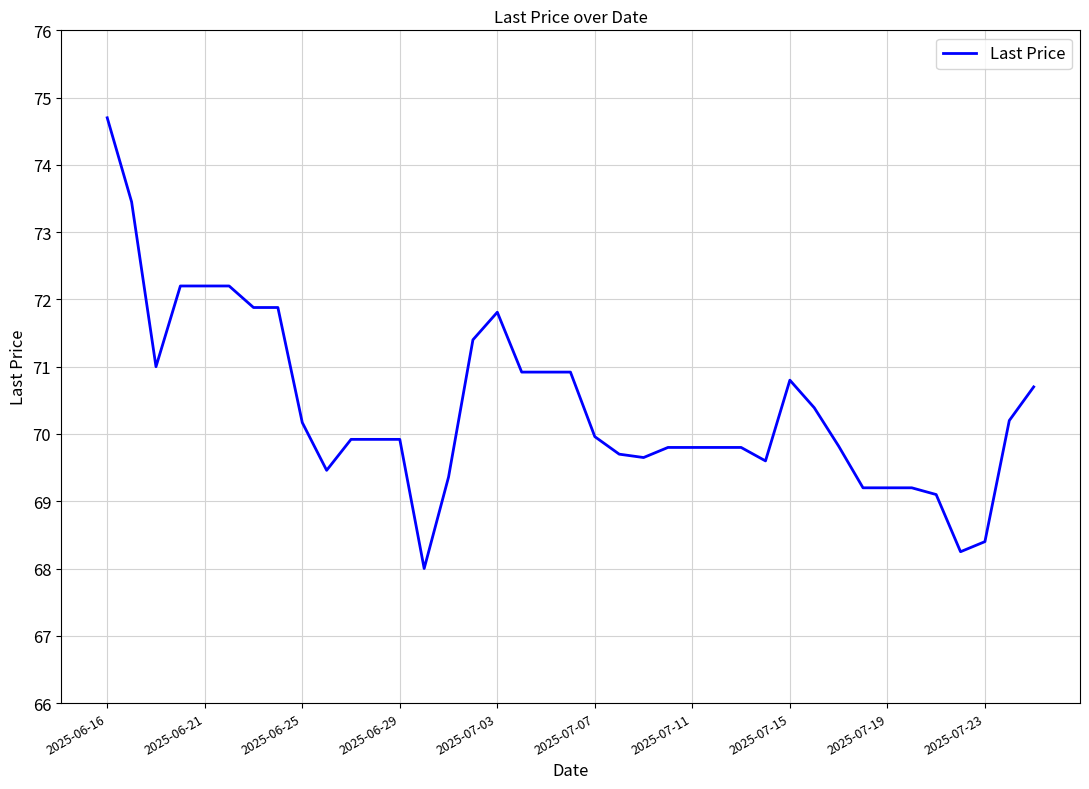

What is the maximum value shown in the chart?

74.7